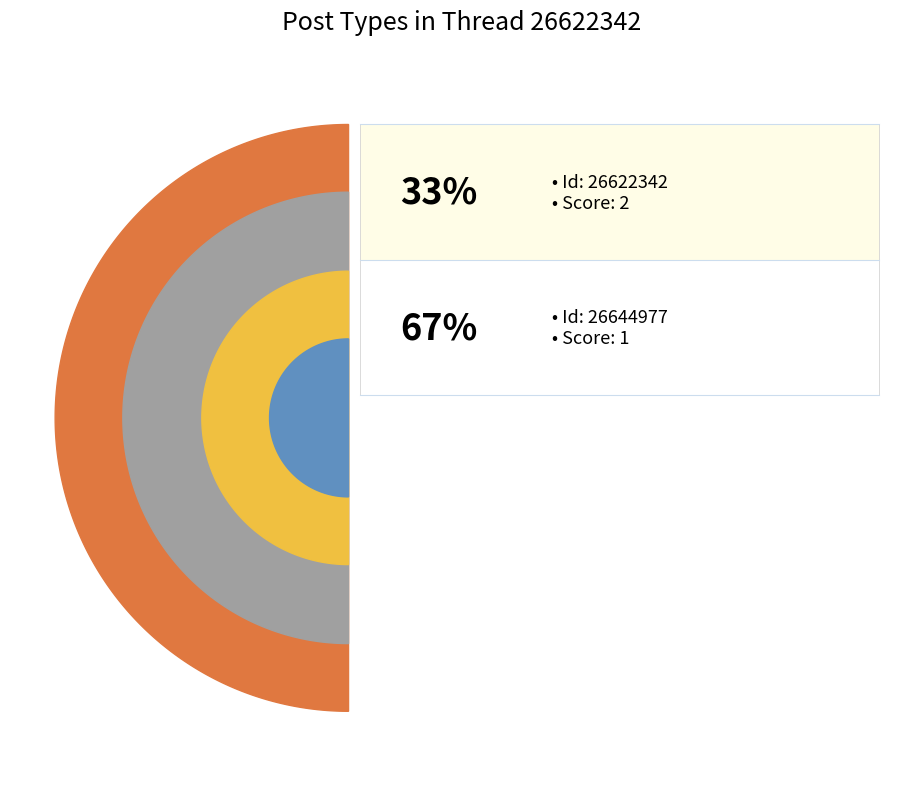

How much of the chart is everything except PostType 1 (Id: 26622342)?

66.7%